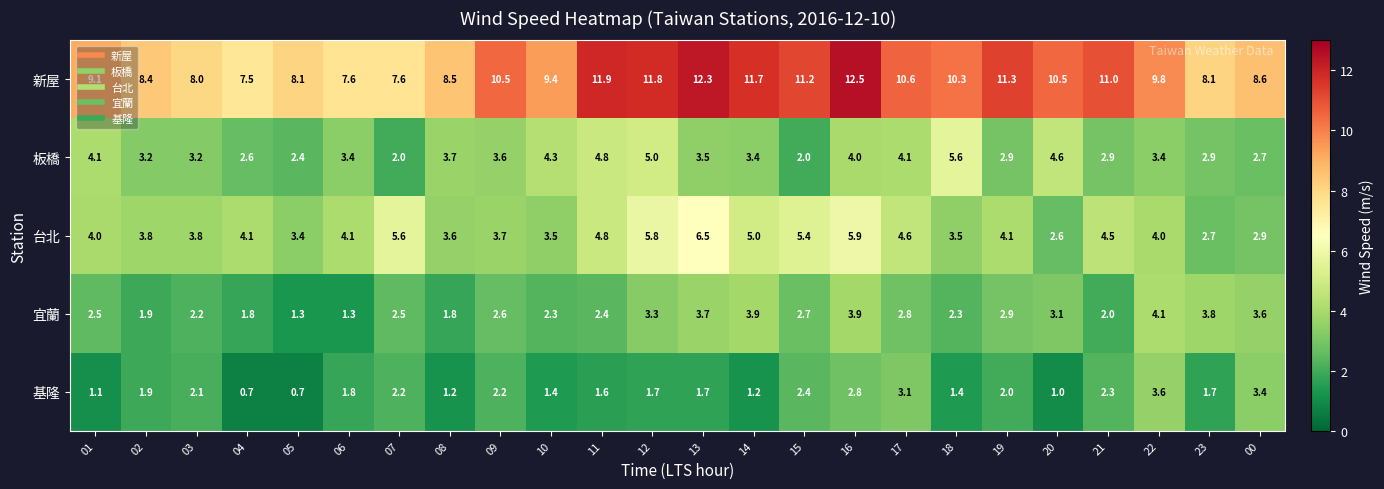

At which category is the sum across all series the highest?

16